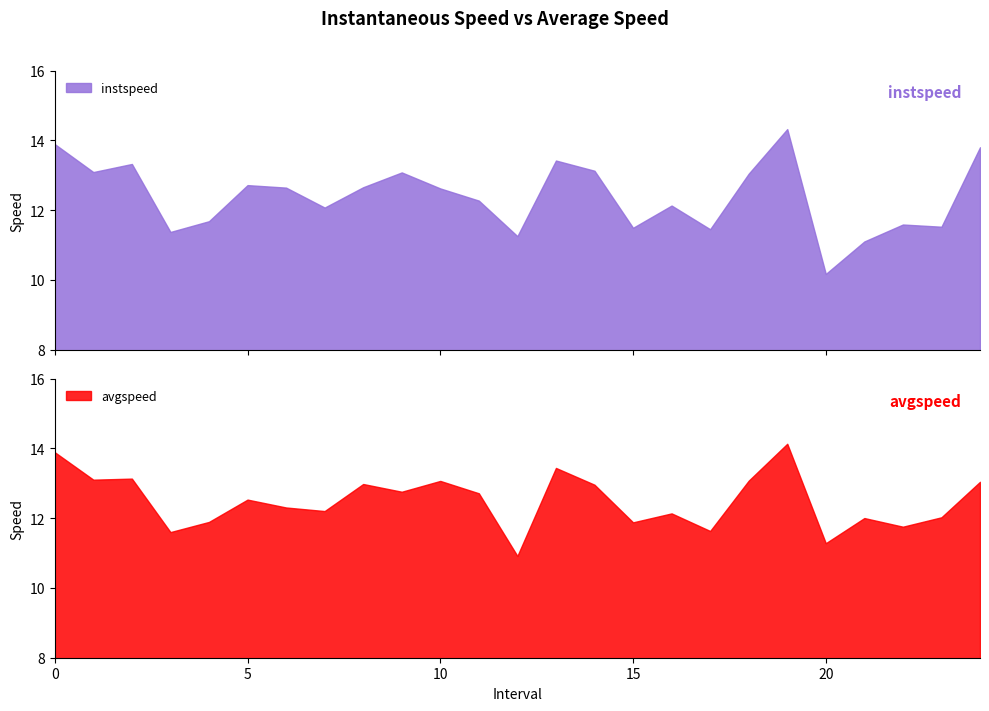

Between 14 and 15, which is larger?

14